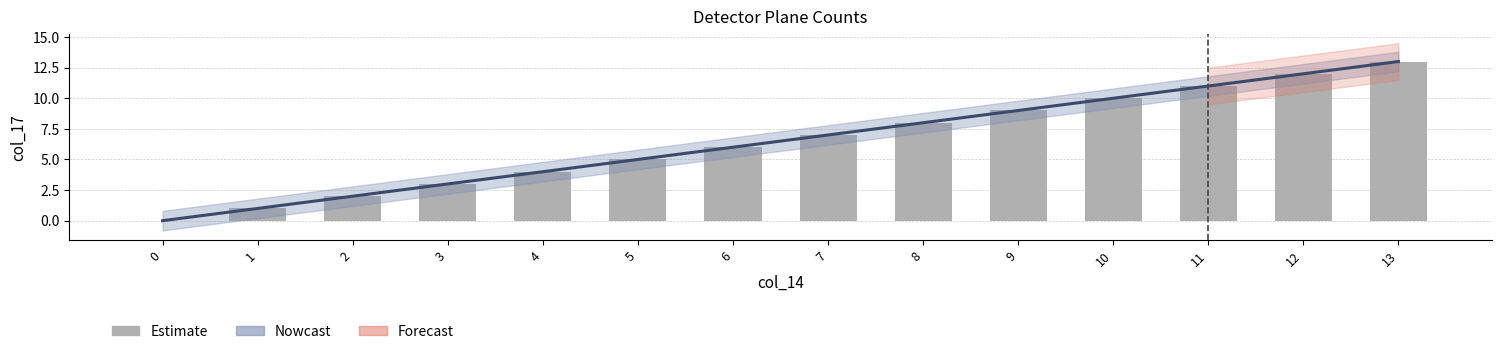

What is the maximum value shown in the chart?

13